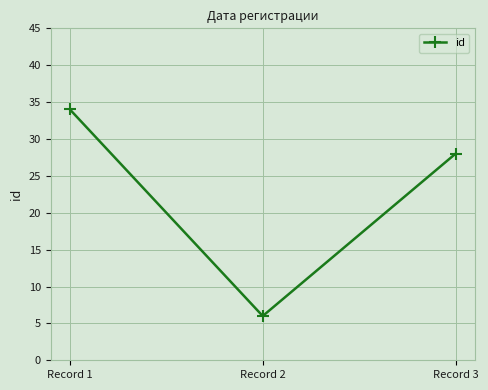

What is the value of the 2nd point from the left?

6